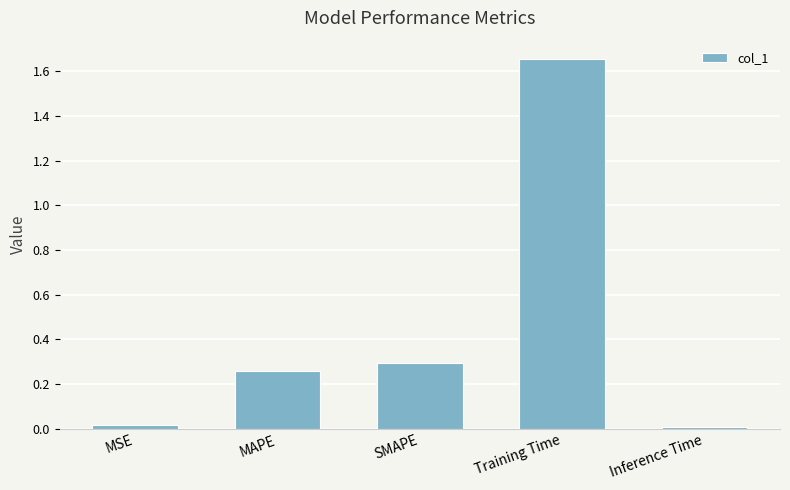

The chart shows a value of 0.0 at MSE. True or false?

True